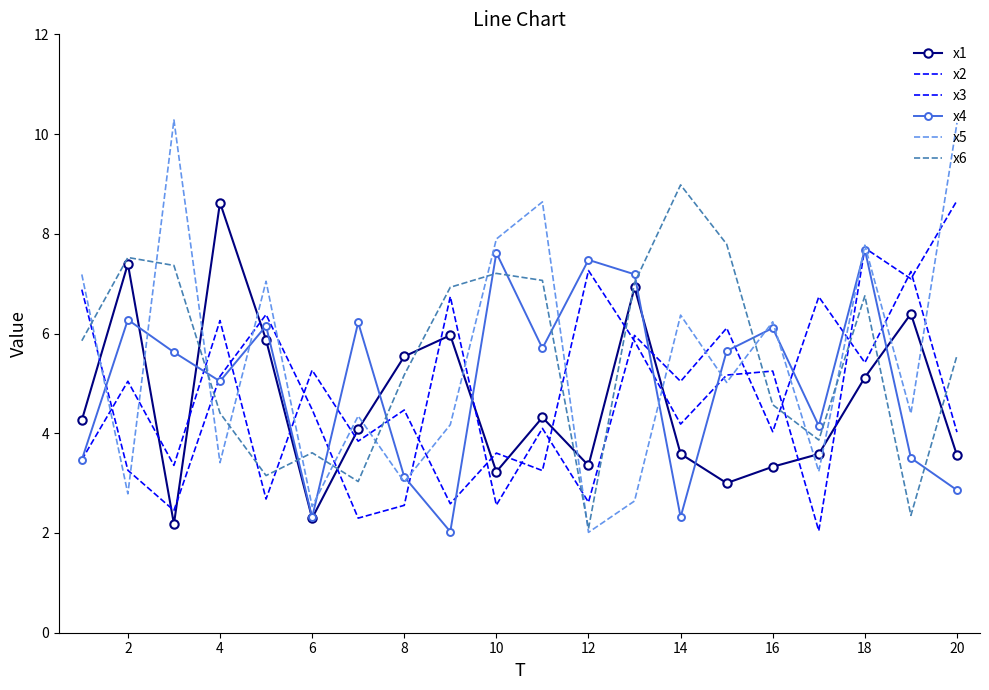

What is the minimum value for x2?

2.0